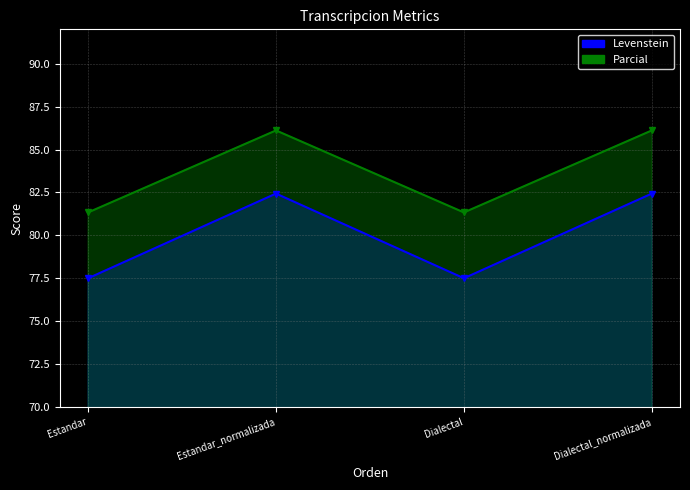

True or false: Levenstein and Parcial intersect in this chart.

False